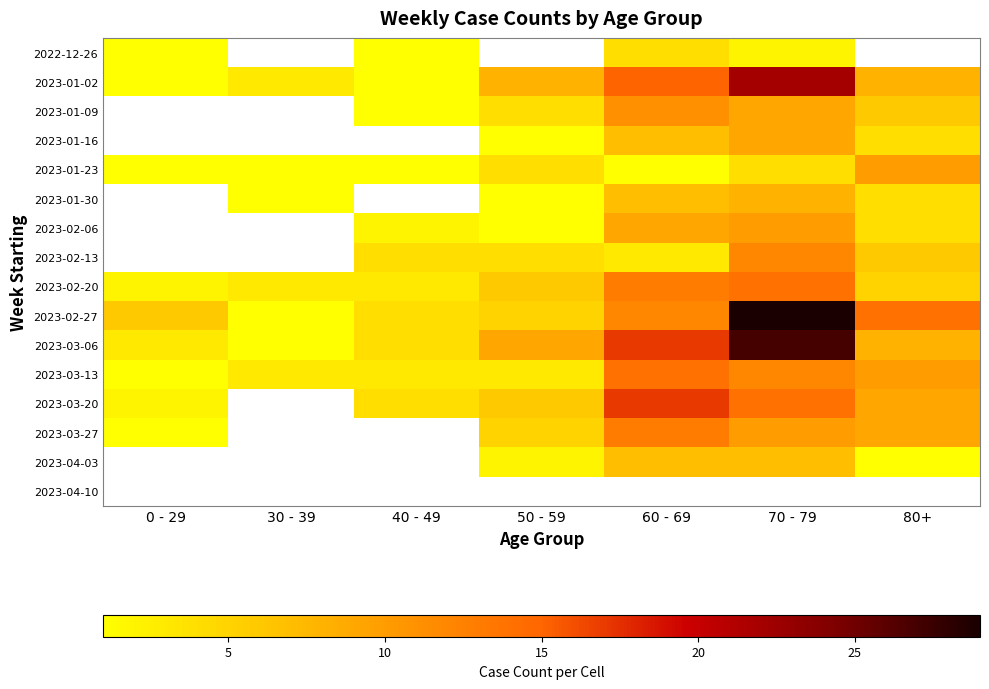

How many distinct data groups are displayed?

16